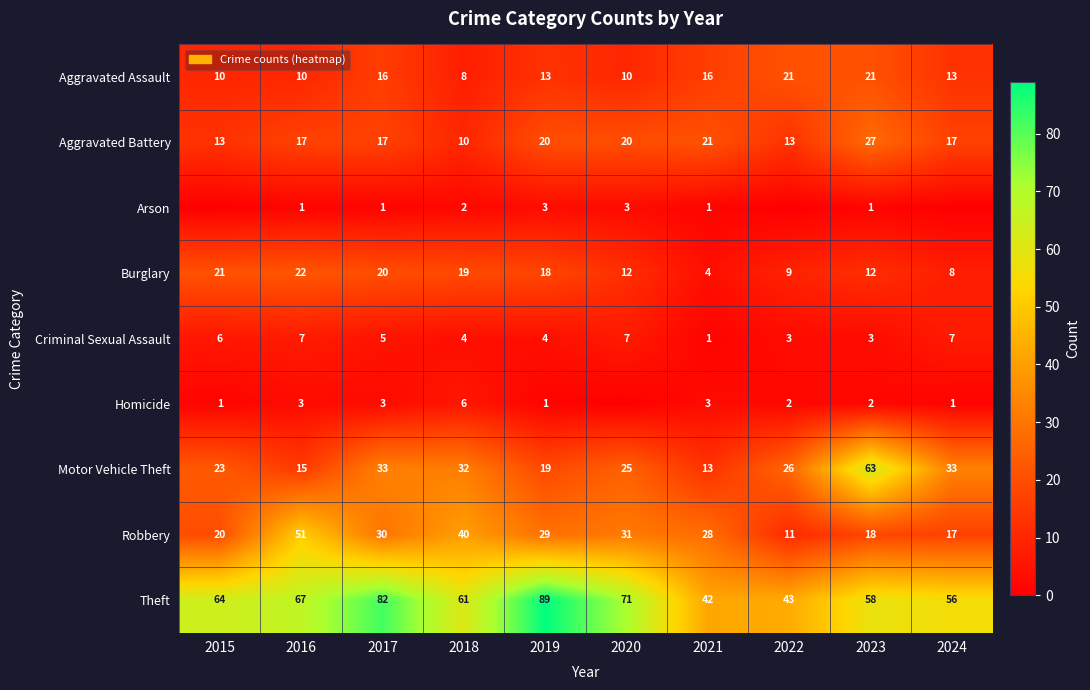

Is the value of Aggravated Battery at 2021 greater than the value of Aggravated Assault at 2021?

Yes